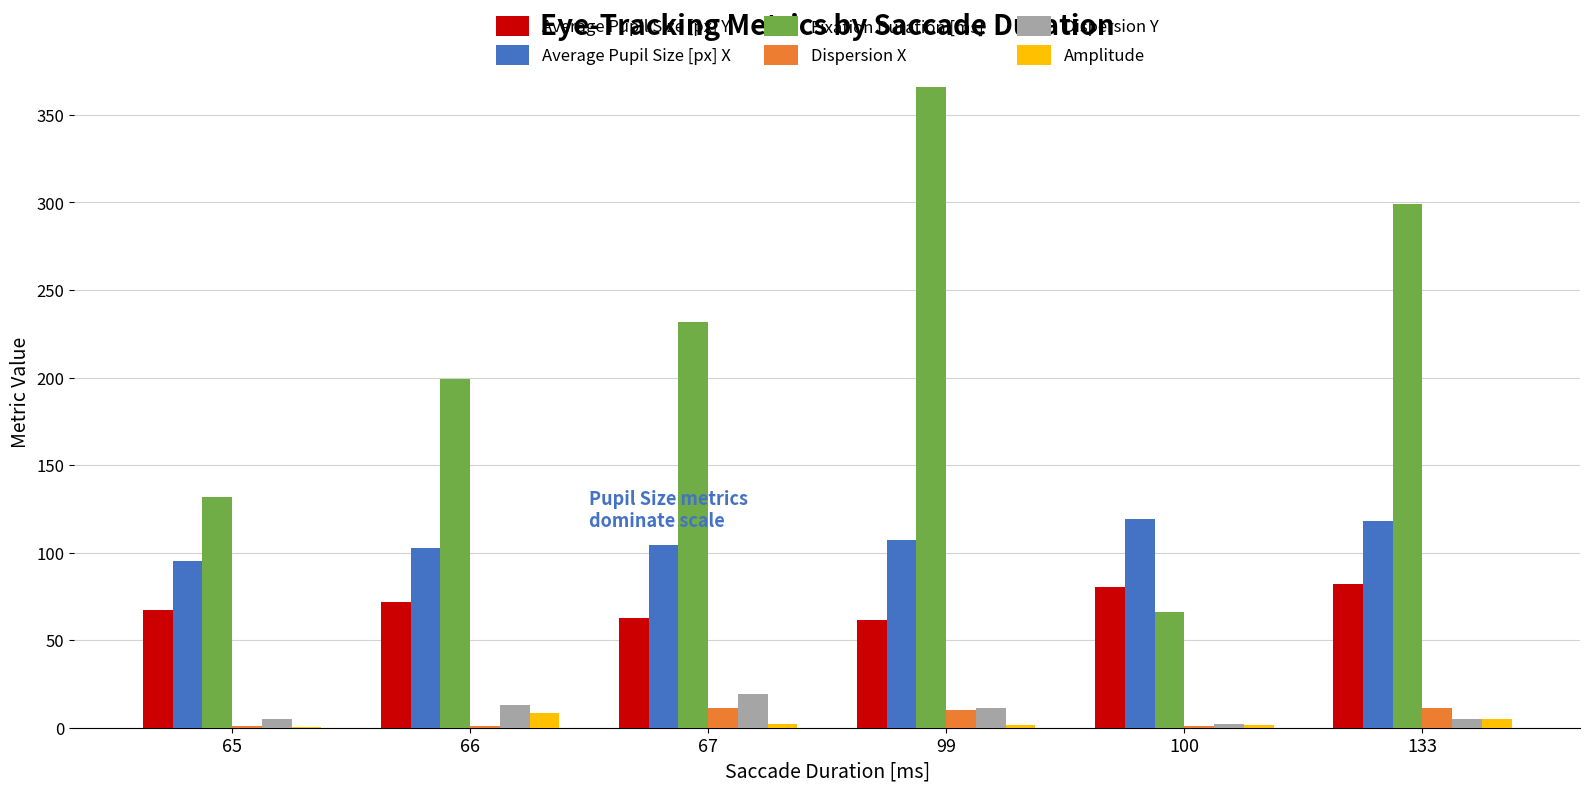

True or false: Fixation Duration [ms] has a value of 132.0 at 65.

True